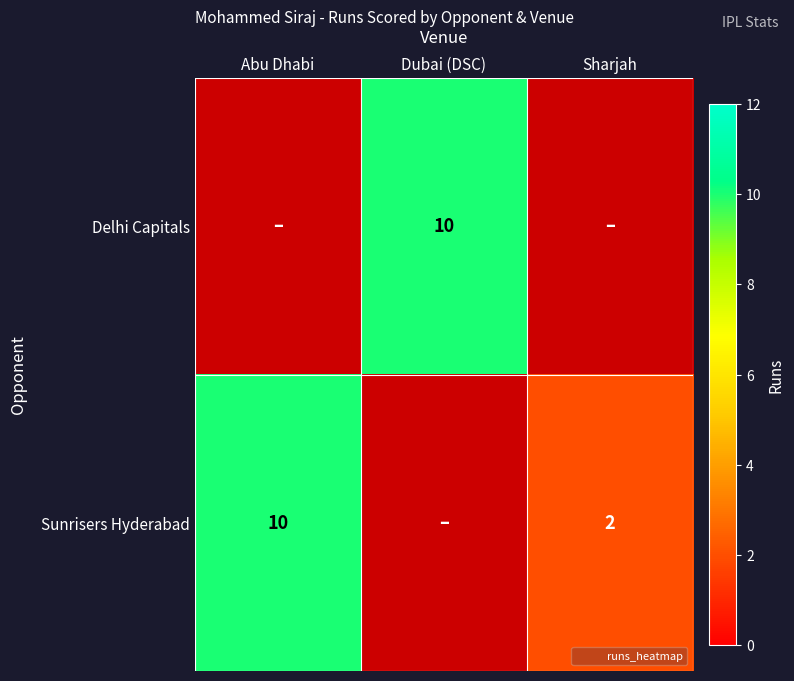

What is the maximum value for Sunrisers Hyderabad?

10